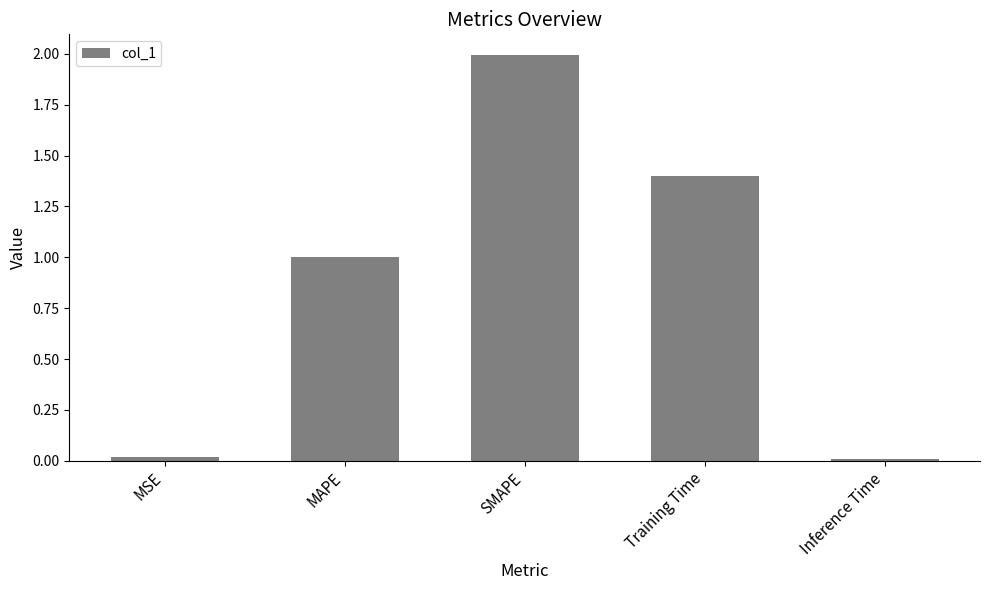

What is the change in value from SMAPE to Inference Time?

-2.0